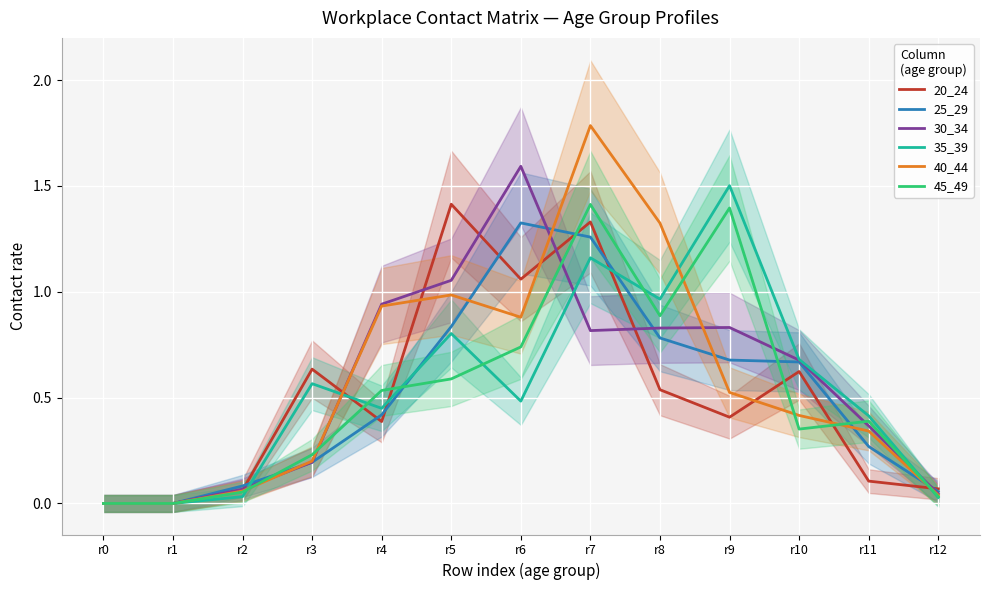

What is the highest value of the 25_29 series?

1.3